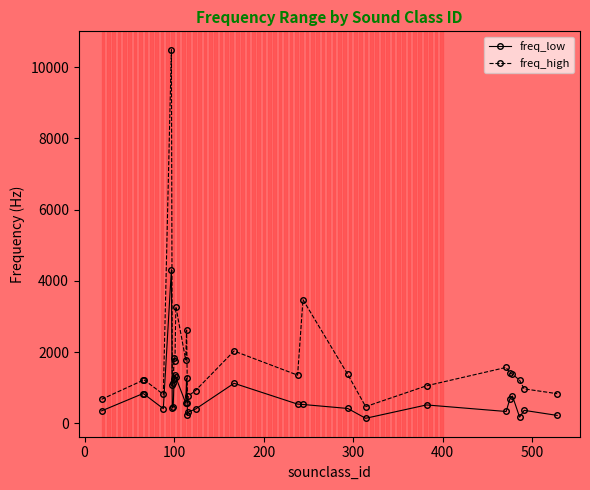

What is the difference between the second highest and minimum values in the freq_high series?

3002